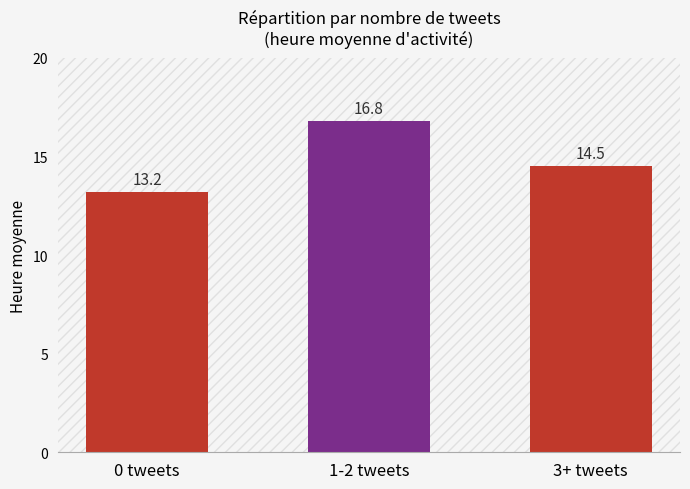

What is the minimum value shown in the chart?

13.2